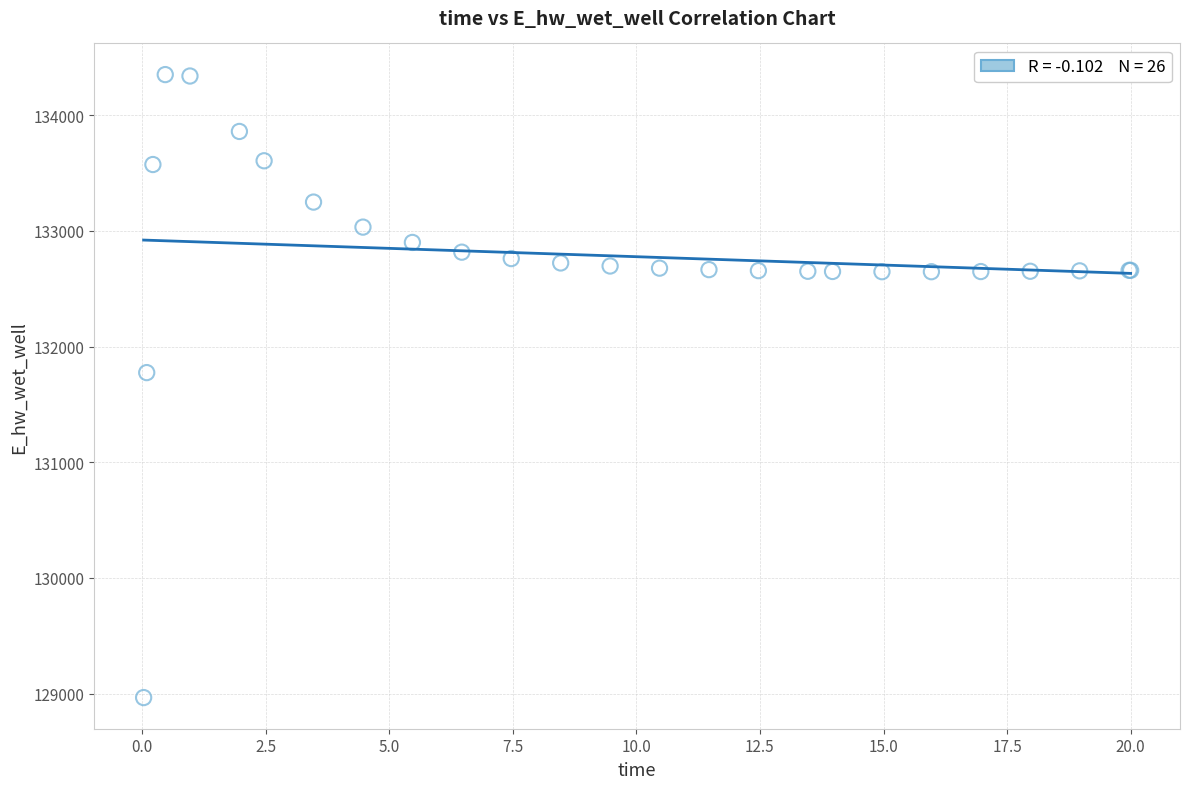

What Y value in the scatter plot is closest to 131658?

131774.7